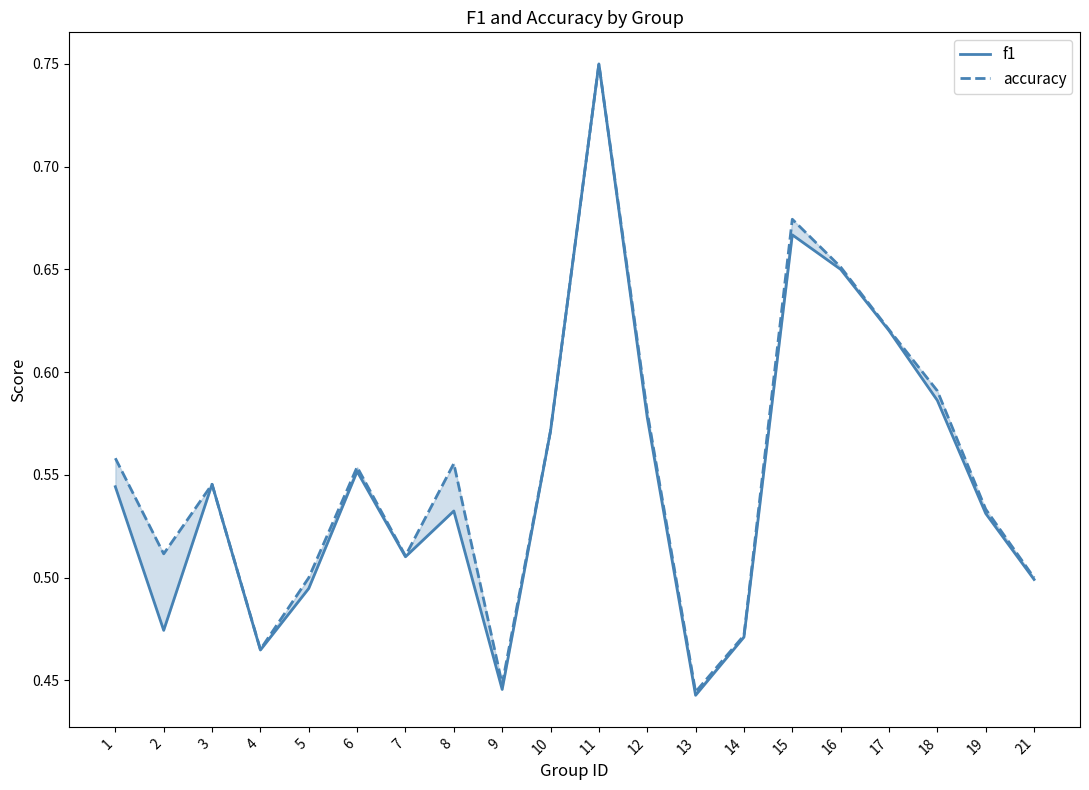

List the labels in order of f1 value, largest first.

11, 15, 16, 17, 18, 12, 10, 6, 3, 1, 8, 19, 7, 21, 5, 2, 14, 4, 9, 13